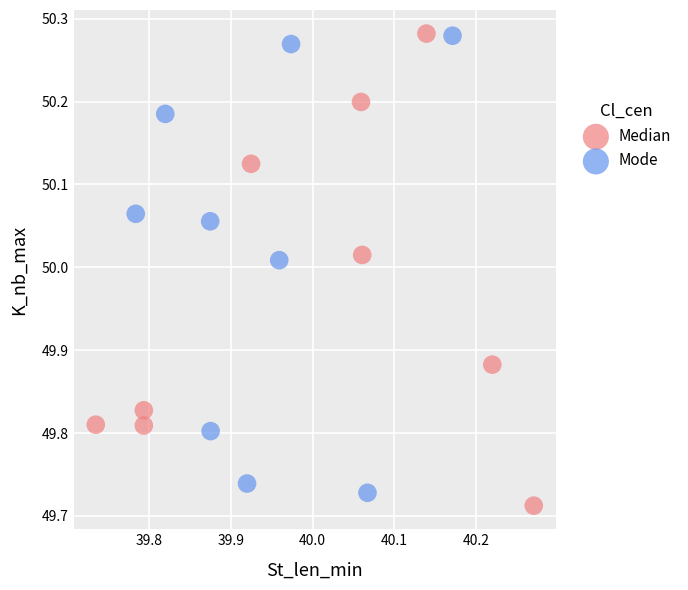

Which series contains the lowest Y value?

Median